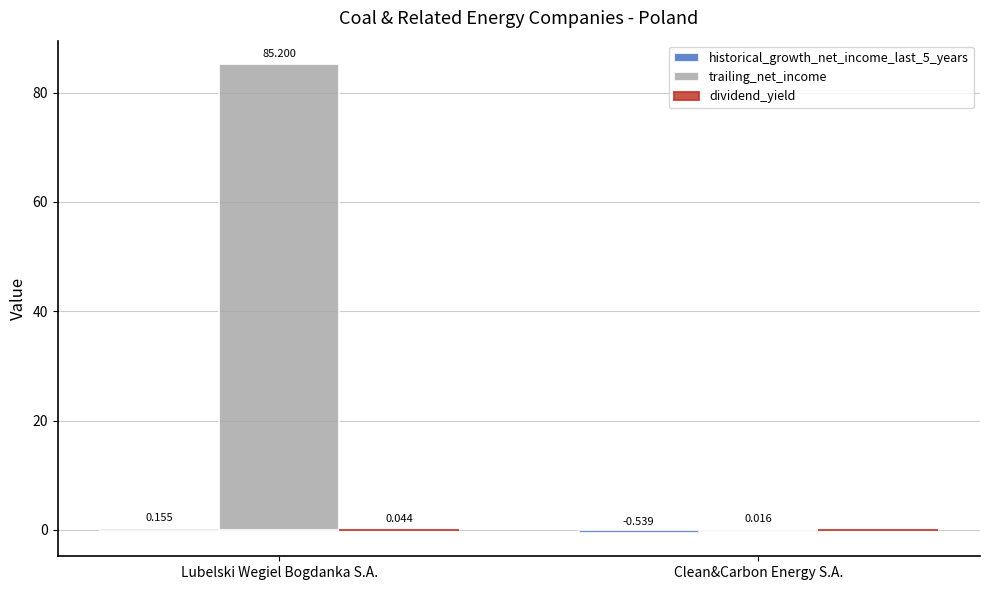

At which label is trailing_net_income closest to 42?

Clean&Carbon Energy S.A.